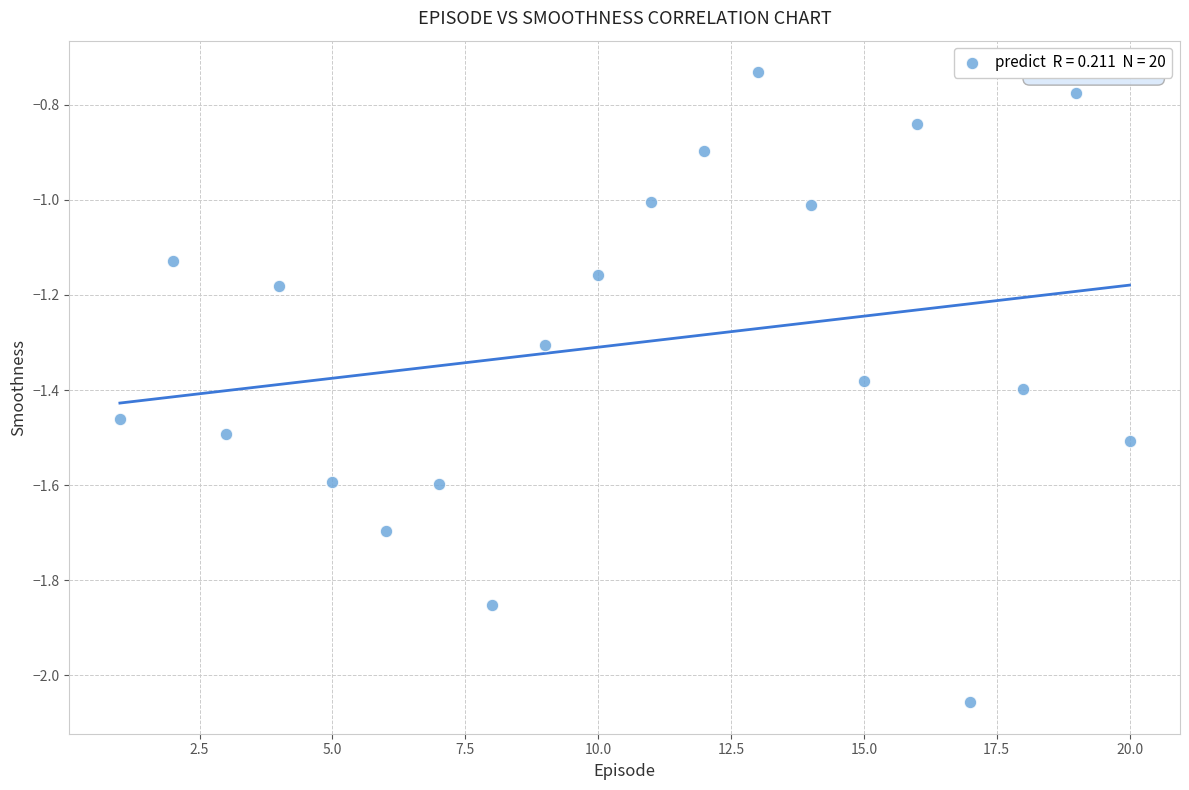

What is the range of X values (max minus min)?

19.0